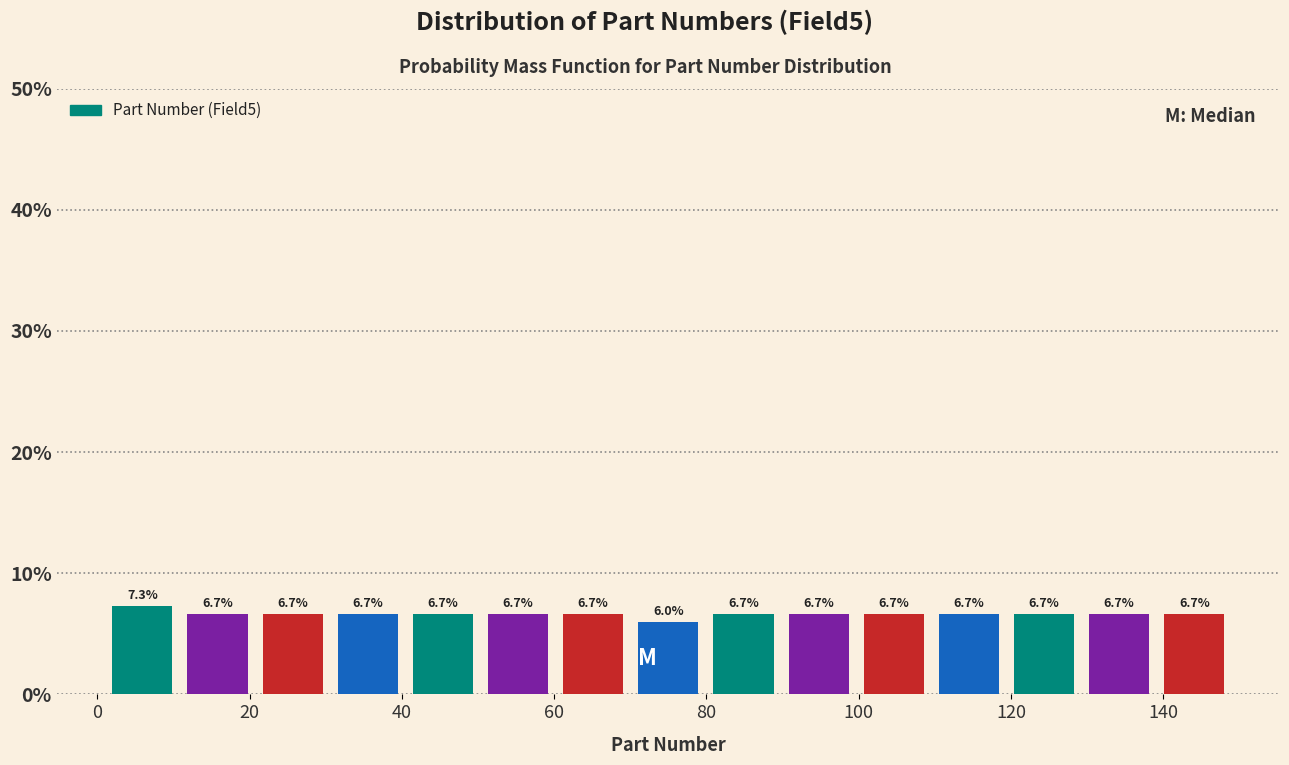

Reading left to right, transcribe this chart: for each bar, give the range it covers on the x-axis and its height. The bar edges are not printed on the chart, so give them approximately, as read against the axis.

2 to 10: 7.3
10 to 20: 6.7
20 to 30: 6.7
30 to 40: 6.7
40 to 50: 6.7
50 to 60: 6.7
60 to 70: 6.7
70 to 80: 6.0
80 to 90: 6.7
90 to 100: 6.7
100 to 110: 6.7
110 to 120: 6.7
120 to 130: 6.7
130 to 140: 6.7
140 to 150: 6.7